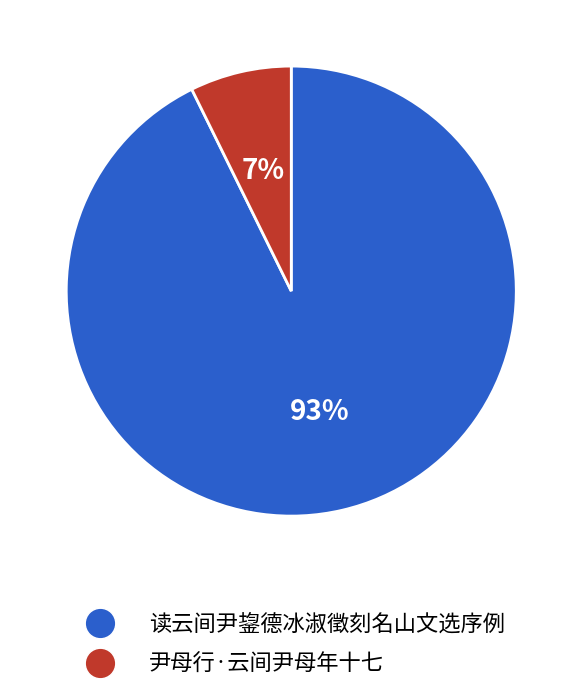

What percentage is the 读云间尹鋆德冰淑徵刻名山文选序例 slice, to the nearest percent?

93%